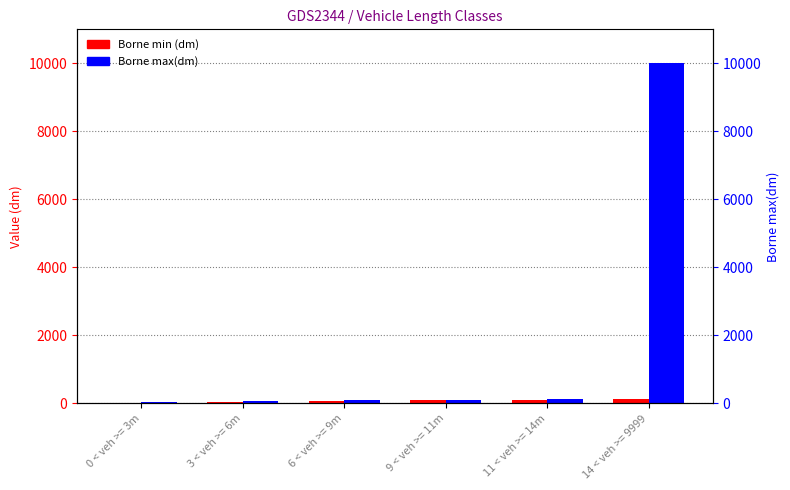

What are all the series names shown in the legend?

Borne min (dm), Borne max(dm)